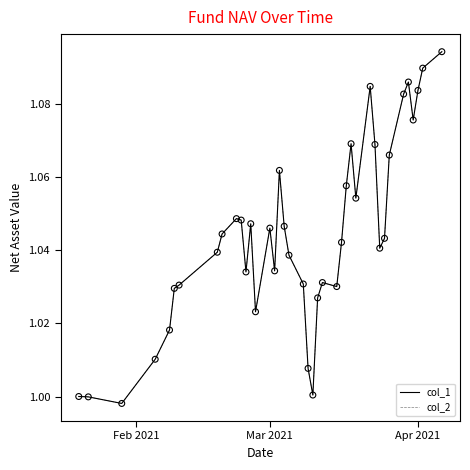

Is this an area chart (filled region under the line)?

No